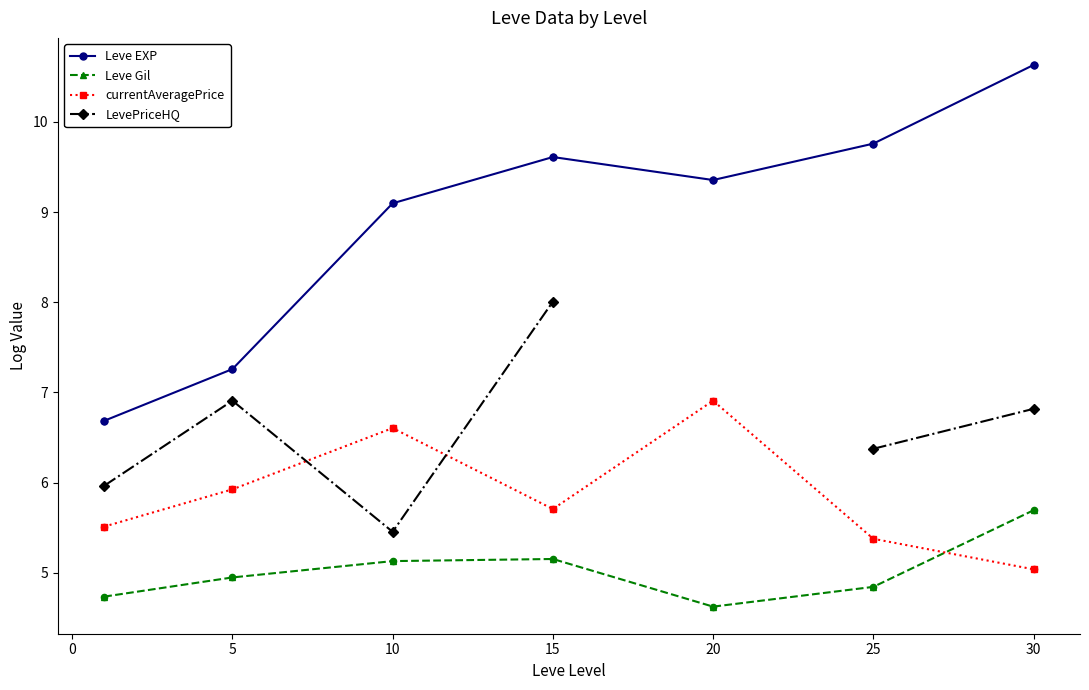

What is the minimum value for currentAveragePrice?

5.0